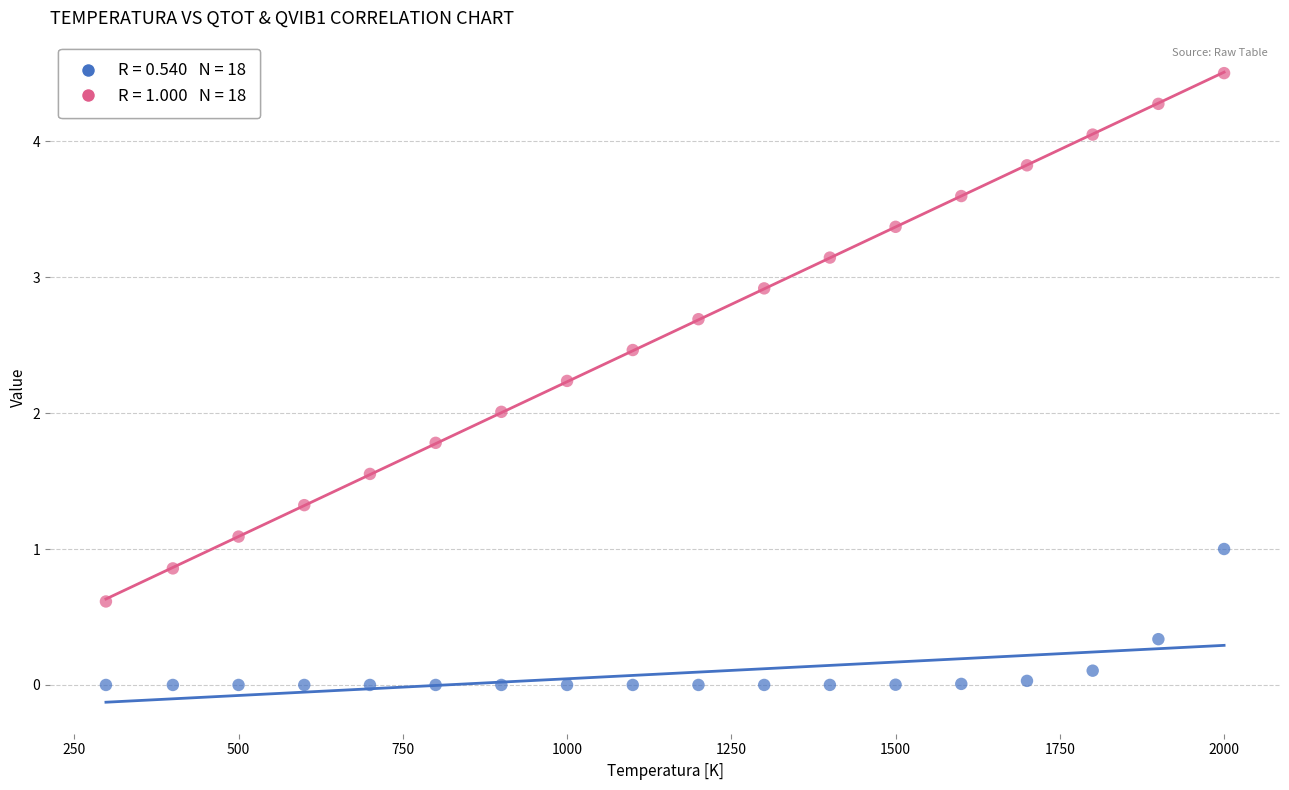

Across all data points, what is the range of X values (max minus min)?

1701.8